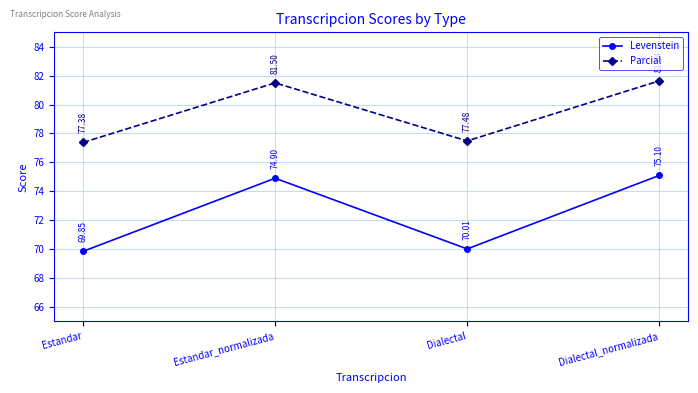

List the series in order of their overall mean, highest first.

Parcial, Levenstein